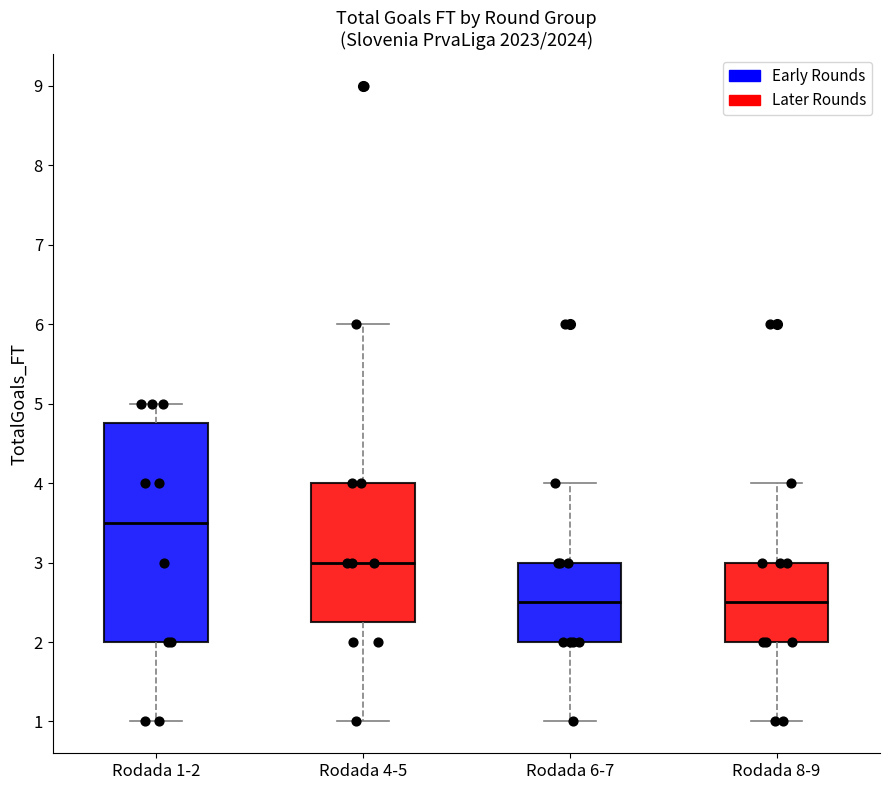

Which box is the tallest, from its lower edge to its upper edge?

Rodada 1-2